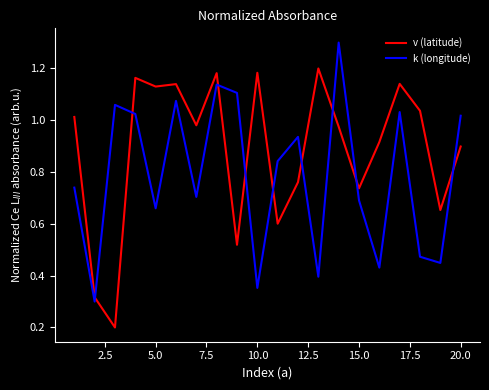

Which series has the largest total across all categories?

v (latitude)